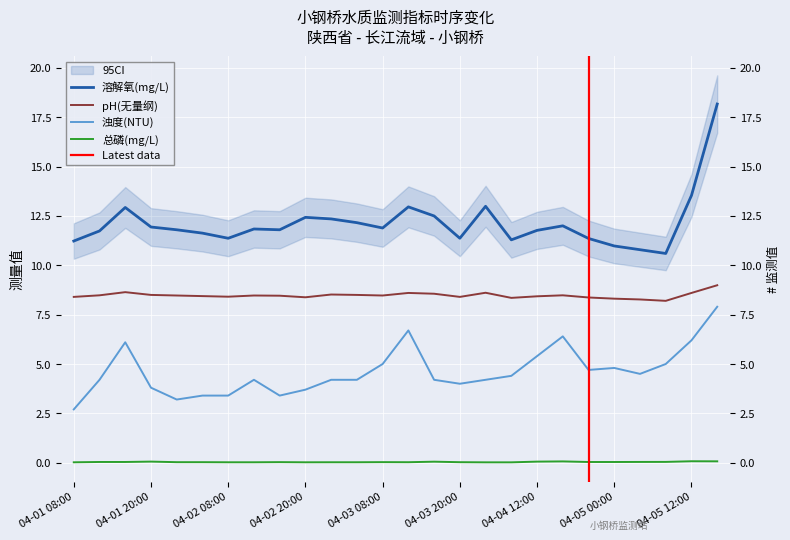

What is the approximate value of 总磷(mg/L) at 04-04 12:00?

0.1